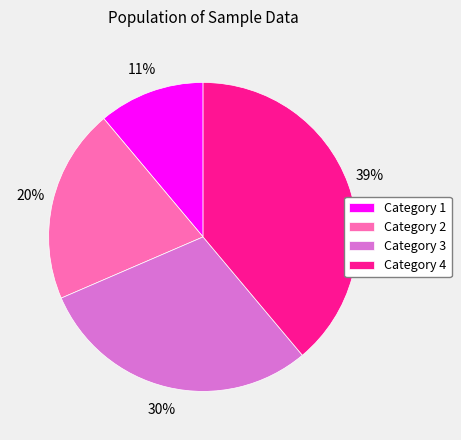

Rank the categories by value from lowest to highest.

Category 1, Category 2, Category 3, Category 4